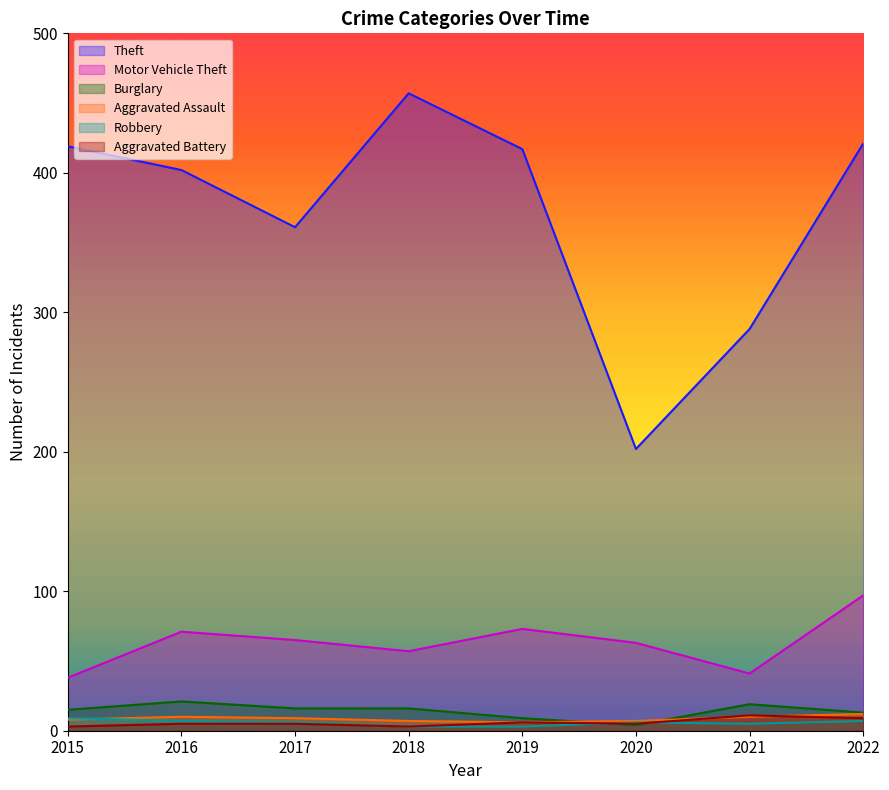

At which label is Robbery closest to 6?

2017